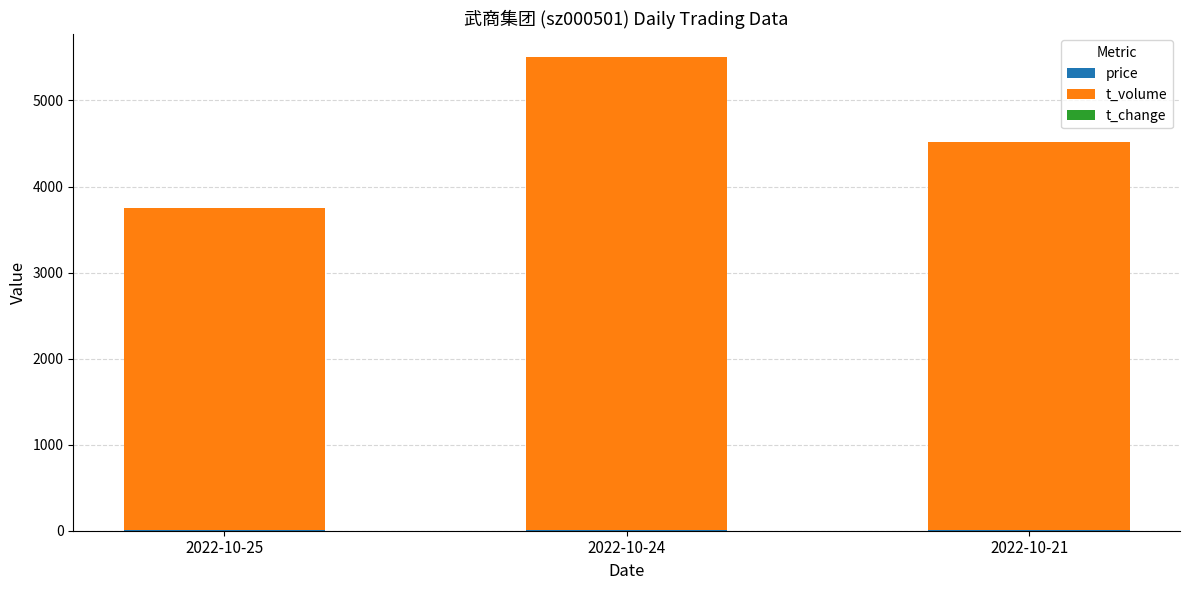

What is the total value across all series at 2022-10-21?

4515.7